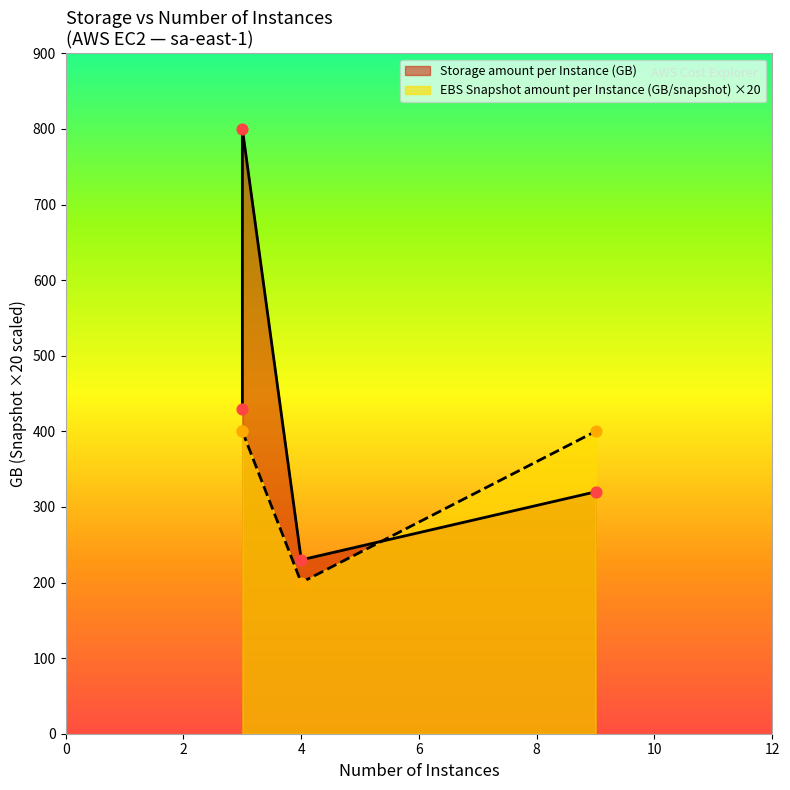

At which category is the sum across all series the highest?

3